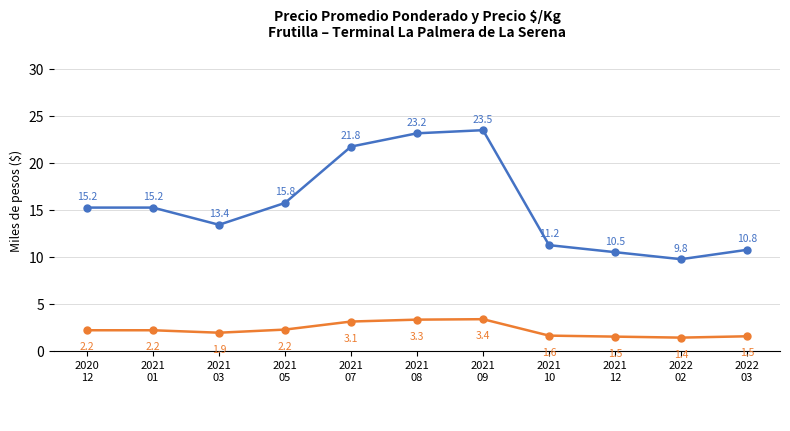

What is the smallest value displayed?

1.4